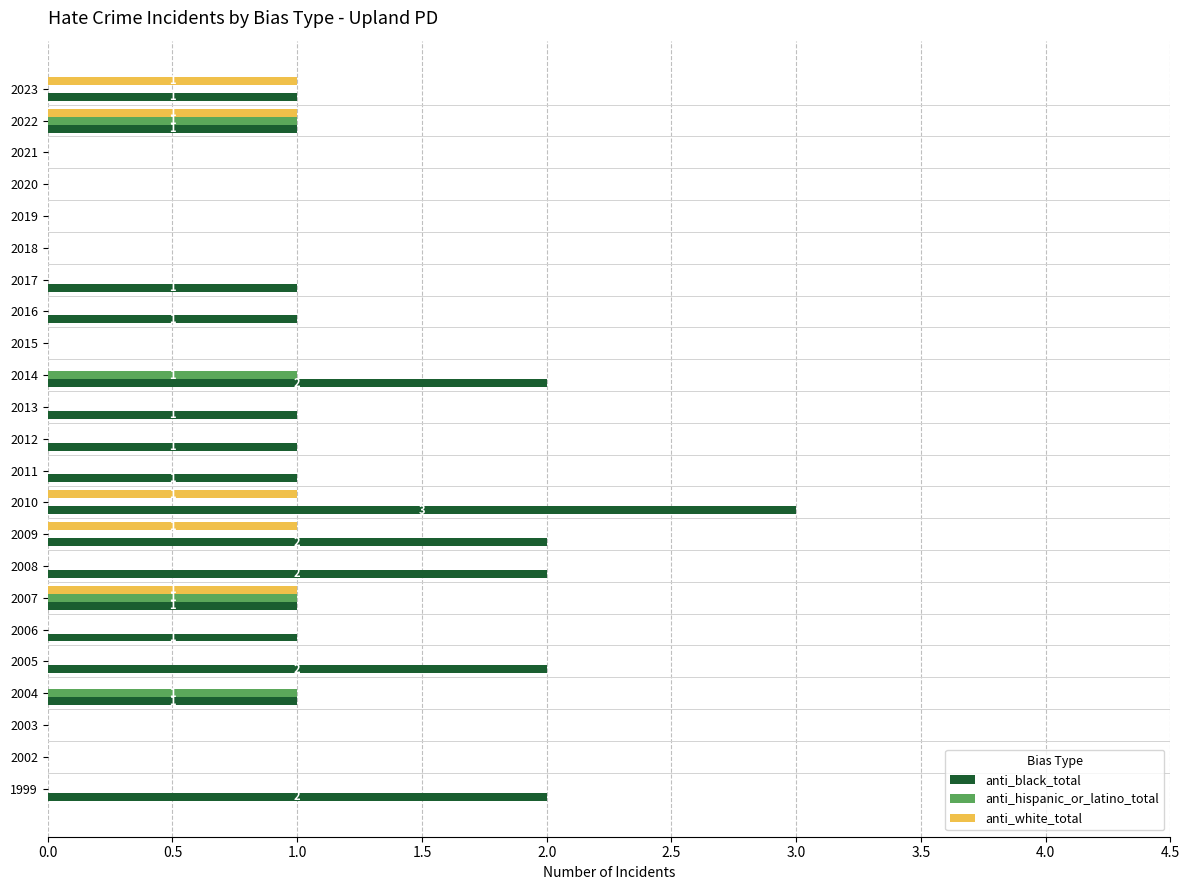

The anti_black_total series shows 1 at 2013. True or false?

True